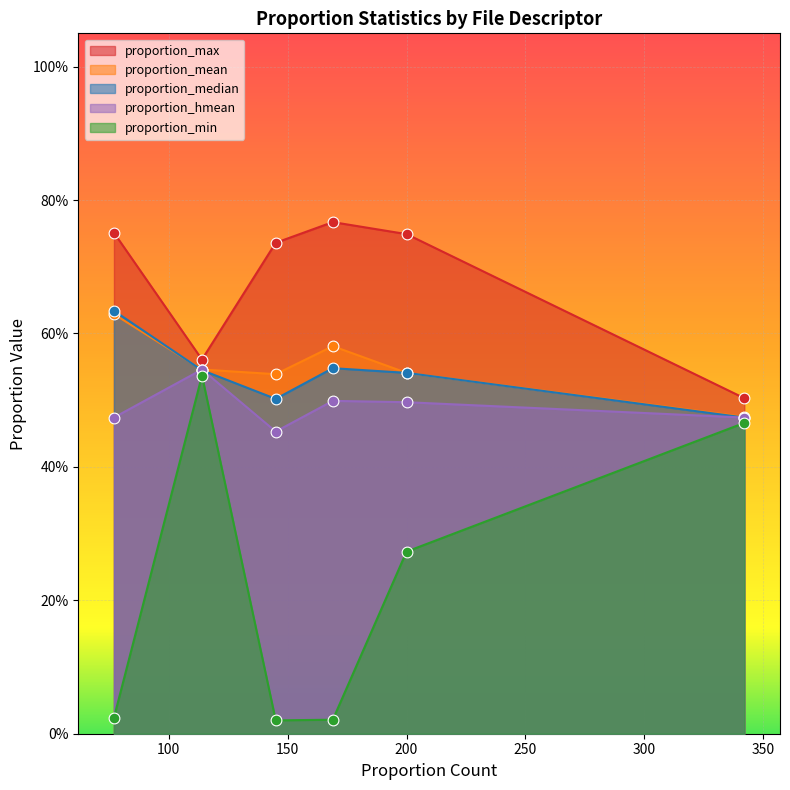

At which category is the sum across all series the highest?

F11 Files
(114)